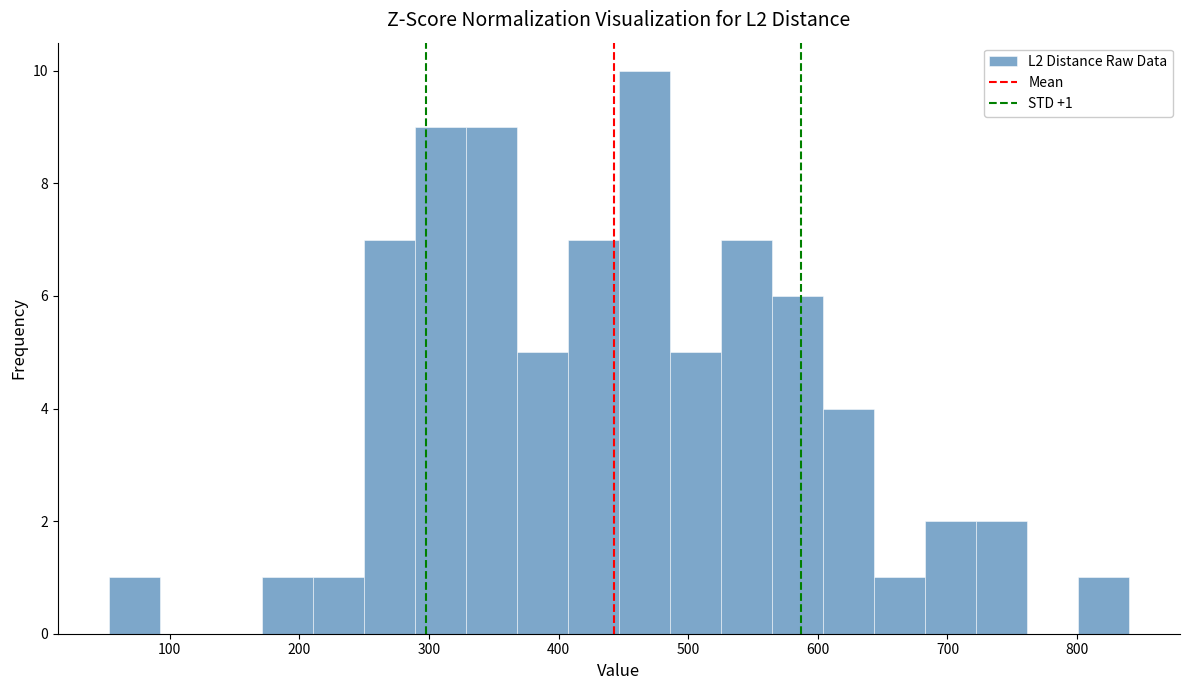

Read against the x-axis, roughly where is the centre of the tallest bar?

470